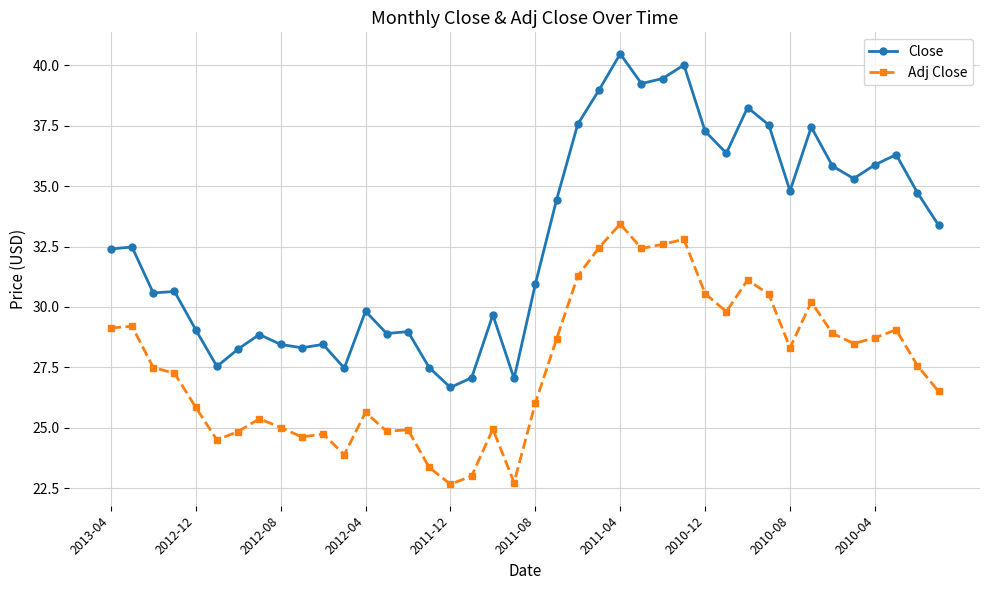

Which series has the largest range (max minus min)?

Close